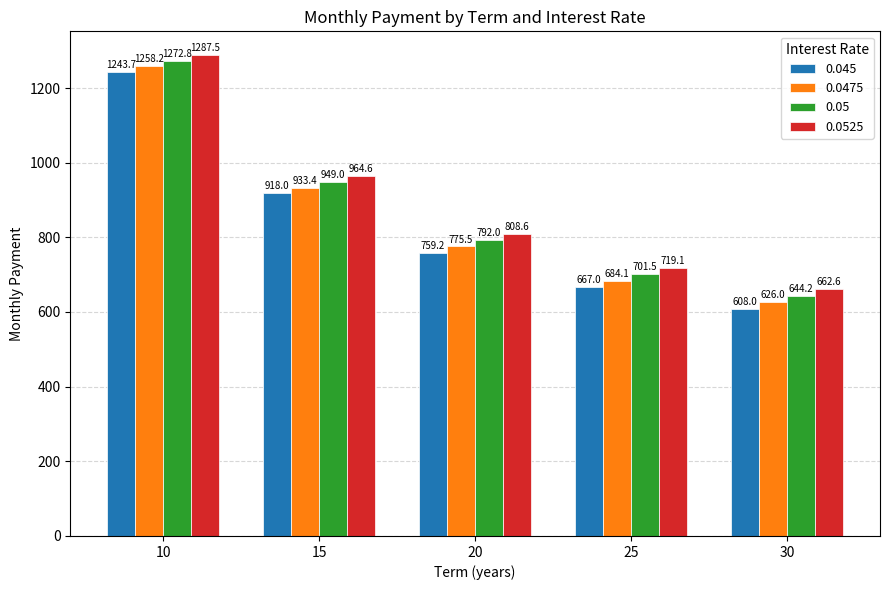

At 20, list the series in order from largest to smallest.

0.0525, 0.05, 0.0475, 0.045